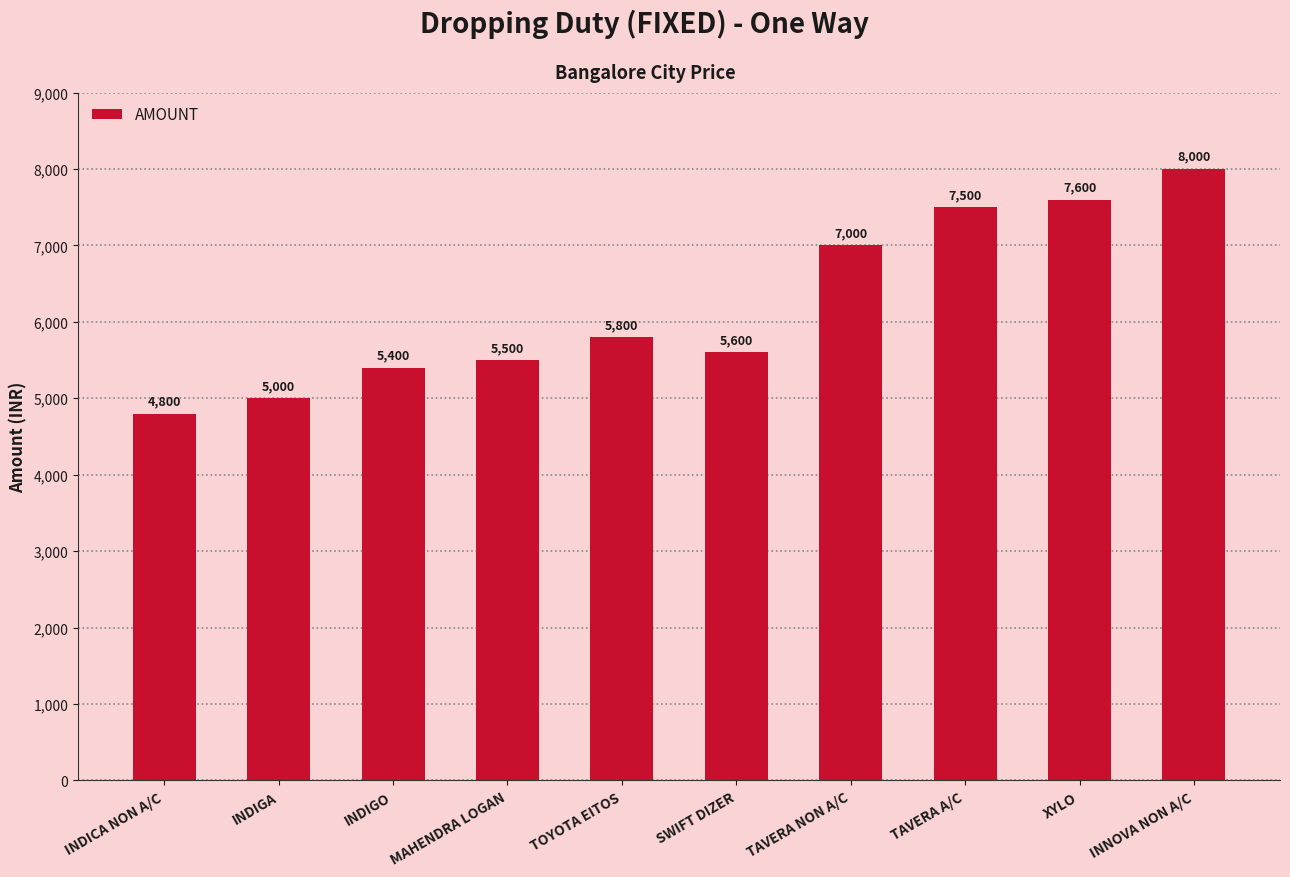

How many data points are less than 5800?

5